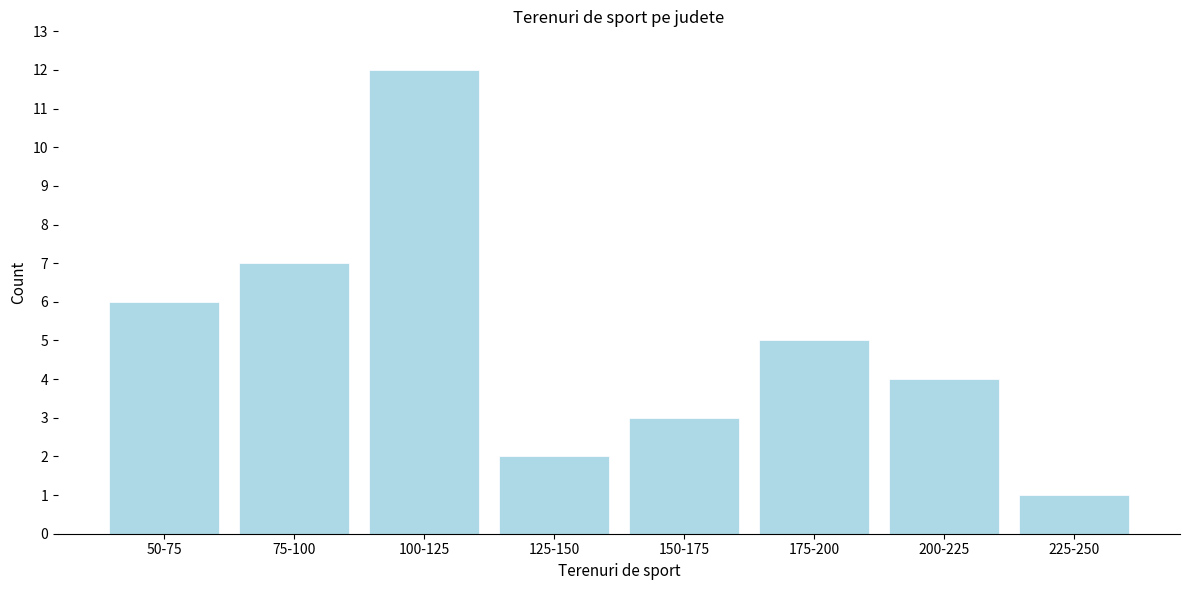

Reading right to left, transcribe all the data shown in this chart.

225-250=1	200-225=4	175-200=5	150-175=3	125-150=2	100-125=12	75-100=7	50-75=6